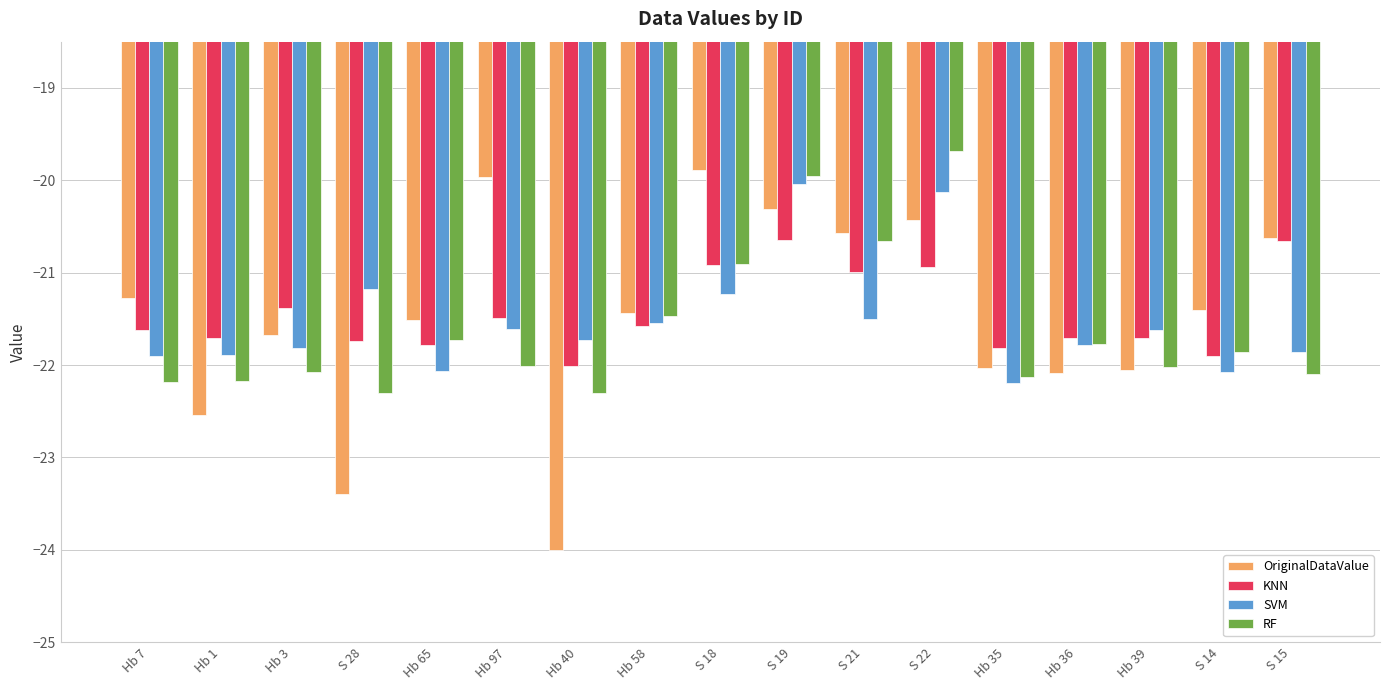

What position from the left is Hb 1?

2